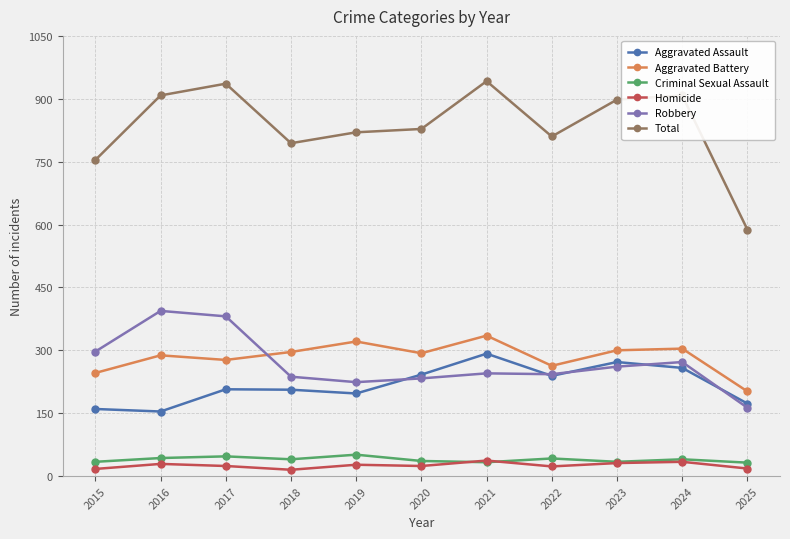

True or false: Aggravated Assault and Criminal Sexual Assault intersect in this chart.

False